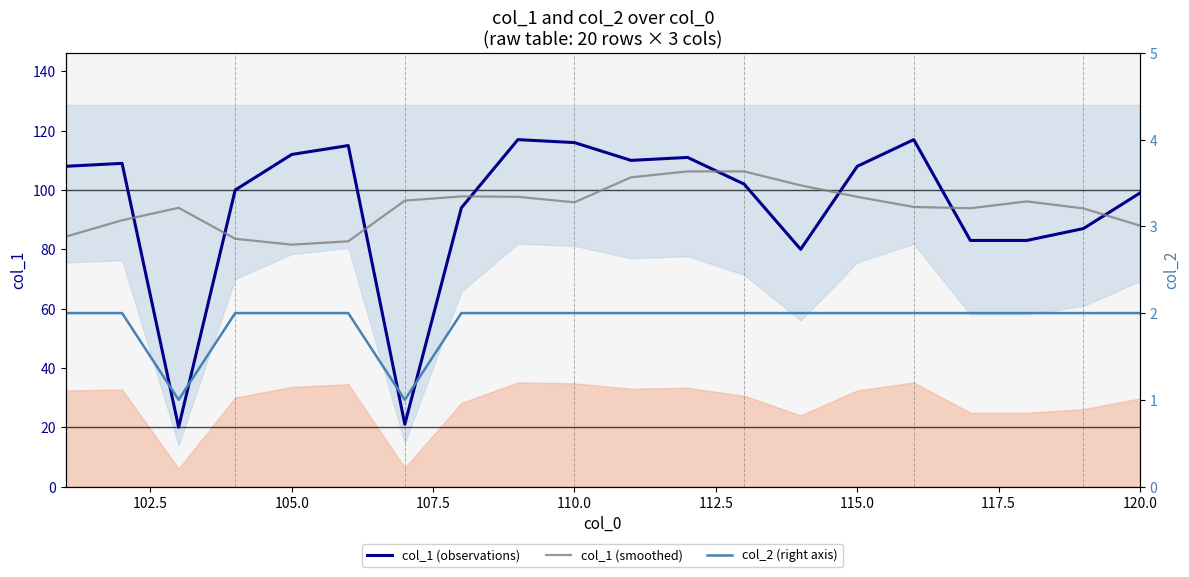

Count the number of data series in this chart.

3